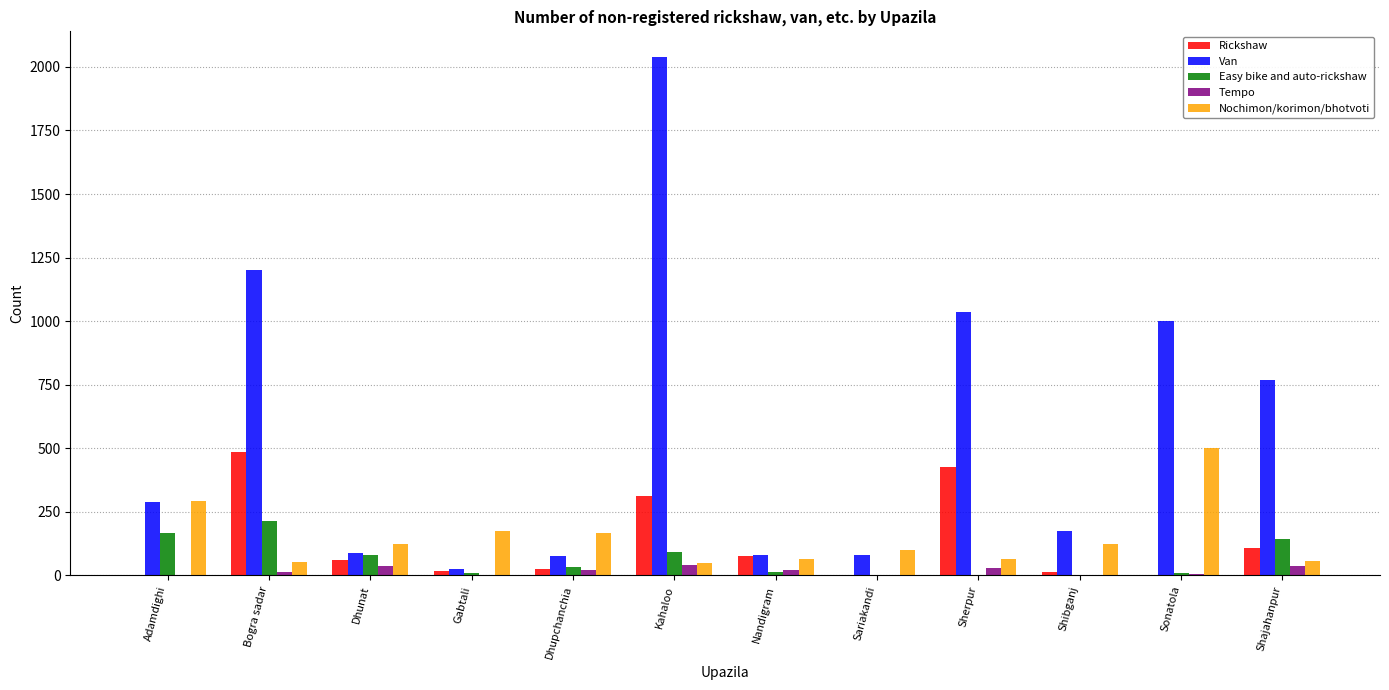

What is the spread (max minus min) of values at Dhunat?

84